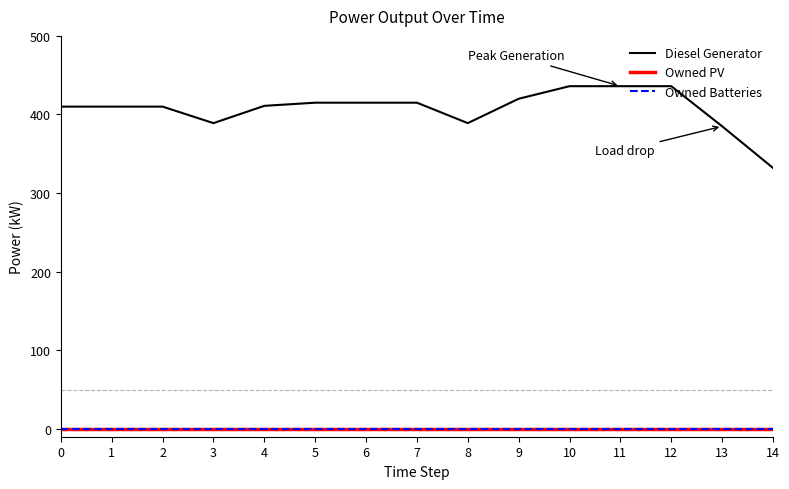

How many lines are shown in the chart?

3